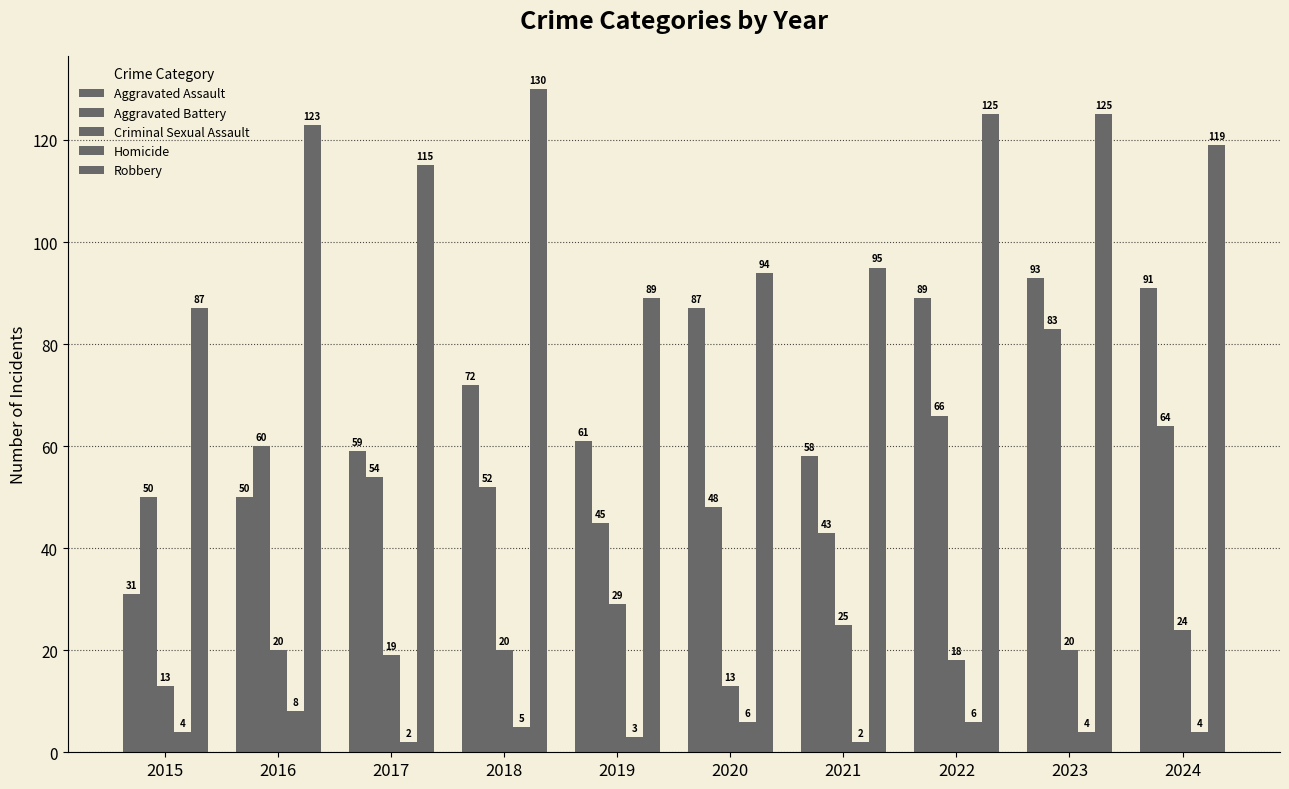

How many groups of bars are there?

10